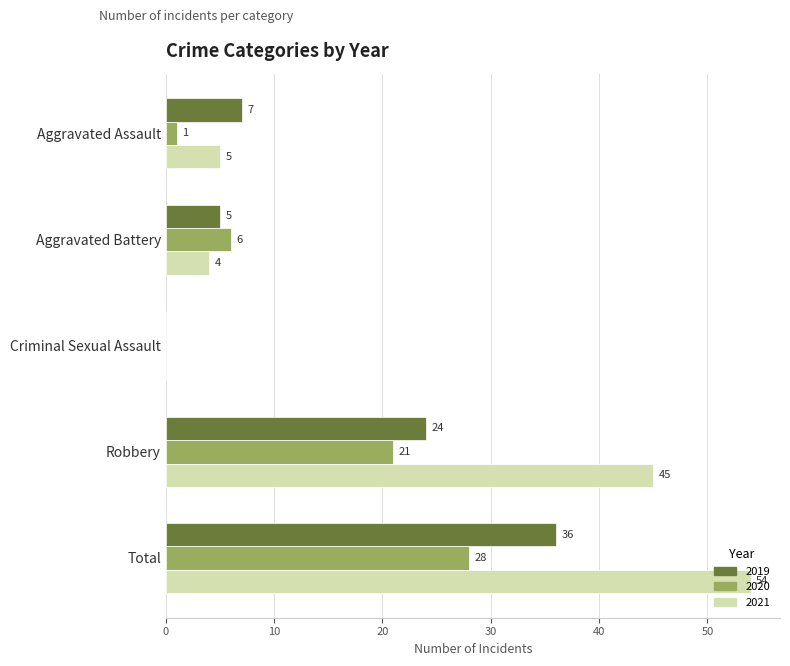

The 2021 series shows 5 at Aggravated Assault. True or false?

True